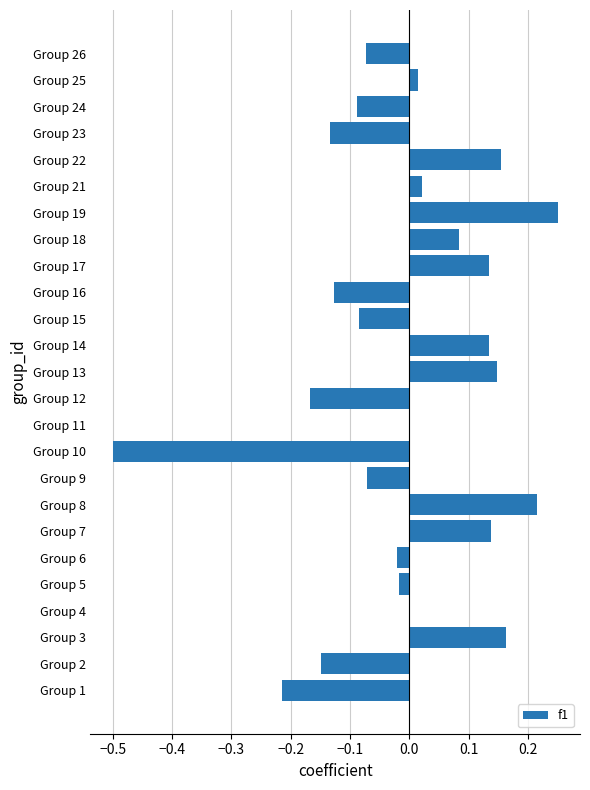

The chart shows a value of -0.2 at Group 23. True or false?

False